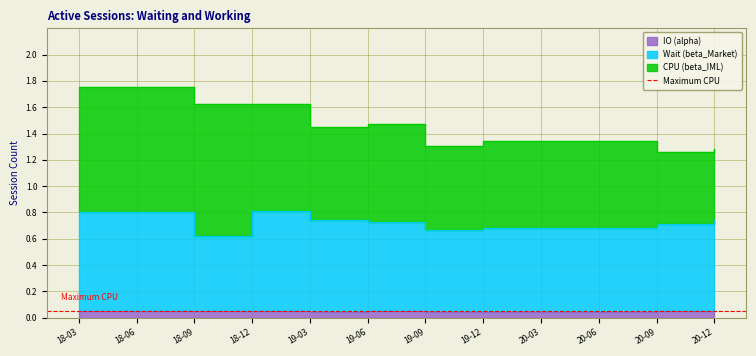

True or false: IO (alpha) and Wait (beta_Market) intersect in this chart.

False